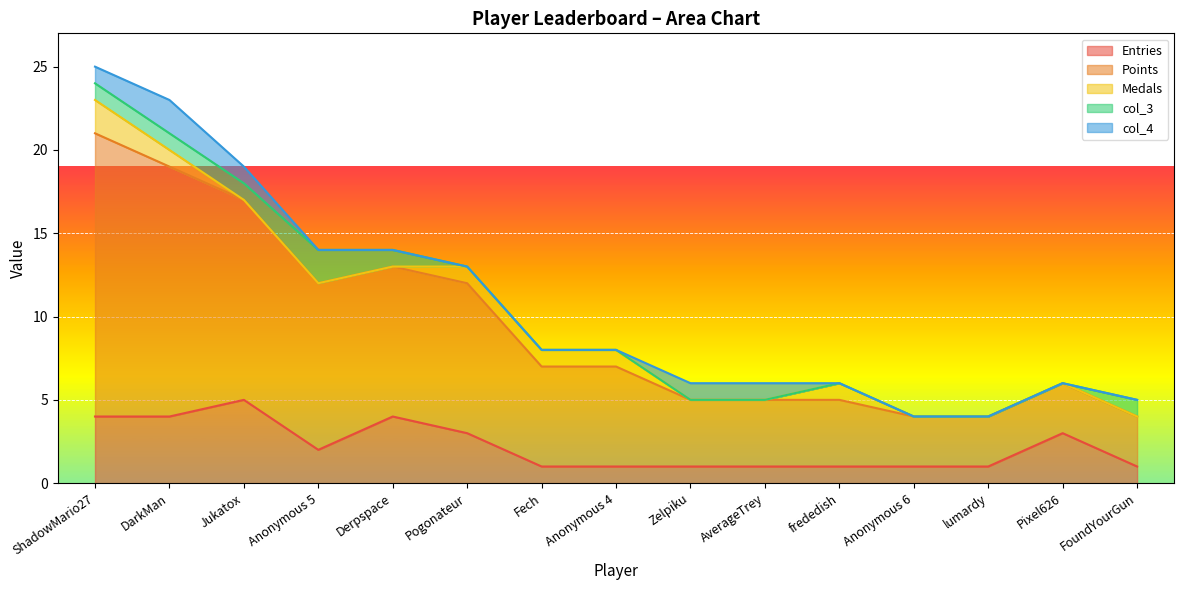

Is it true that Points equals 7 at Jukatox?

False